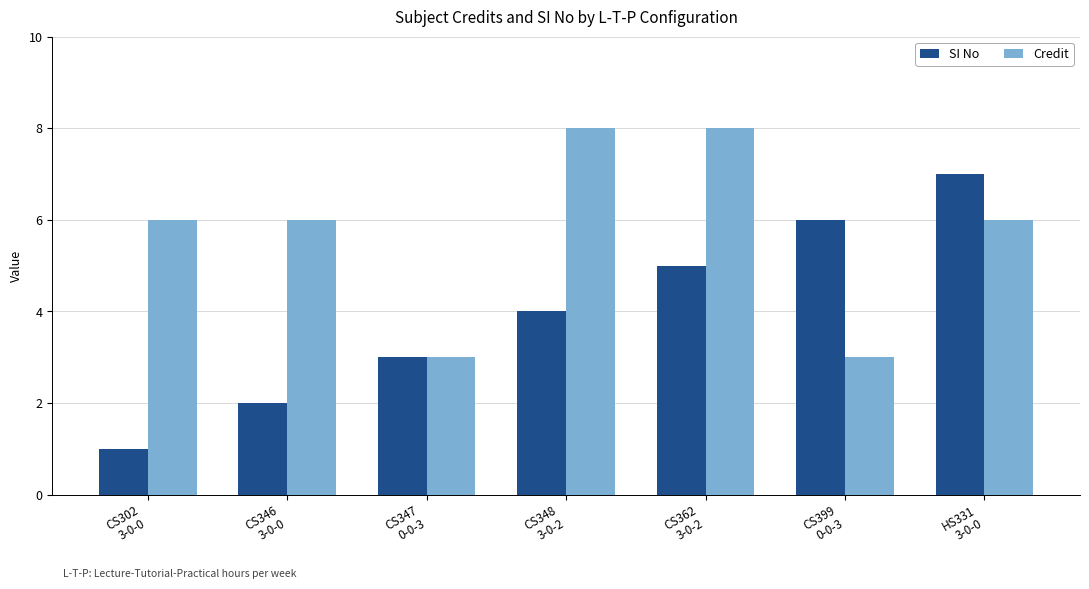

The Credit series shows 1 at CS346
3-0-0. True or false?

False